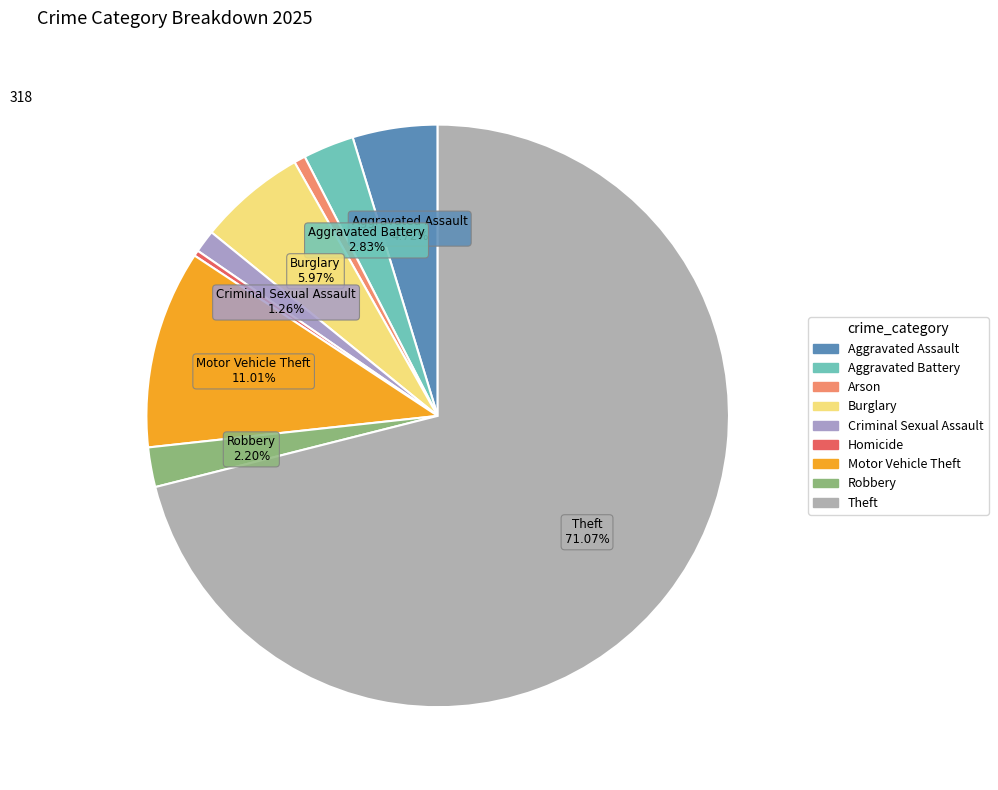

How many segments does this pie chart have?

9